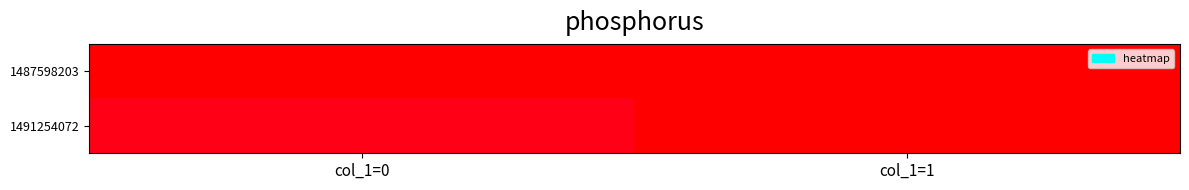

At col_1=0, list the series in order from smallest to largest.

1487598203, 1491254072